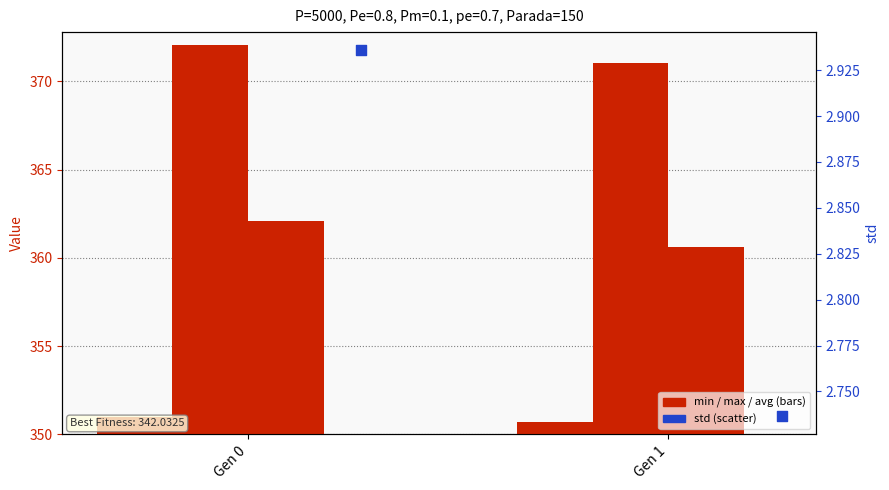

What is the total value across all series at Gen 1?

1085.1